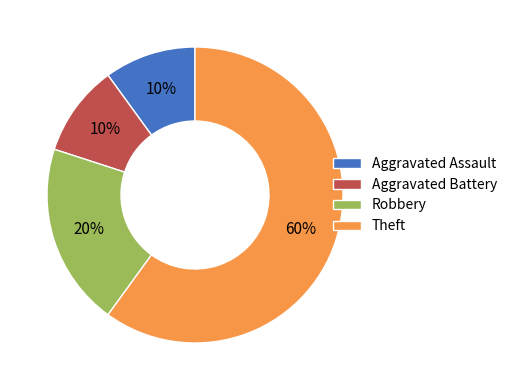

Which category has the biggest portion of the pie?

Theft